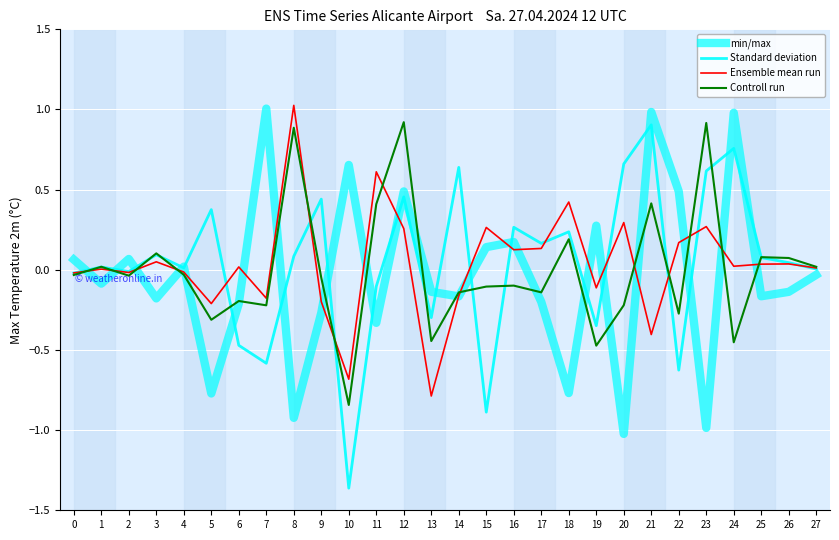

Is this an area chart (filled region under the line)?

No